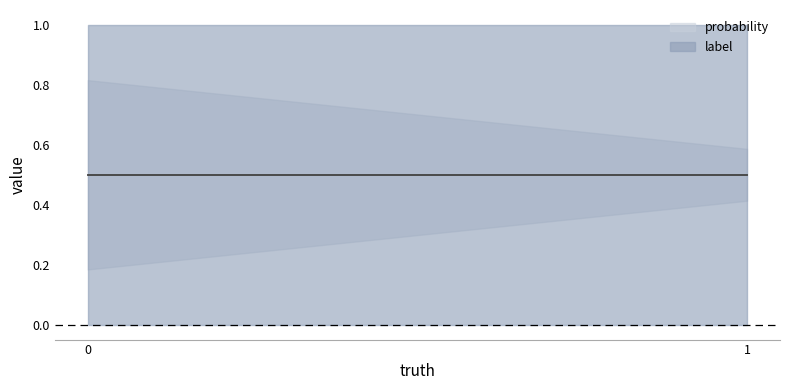

How many probability values are between 0 and 1?

4